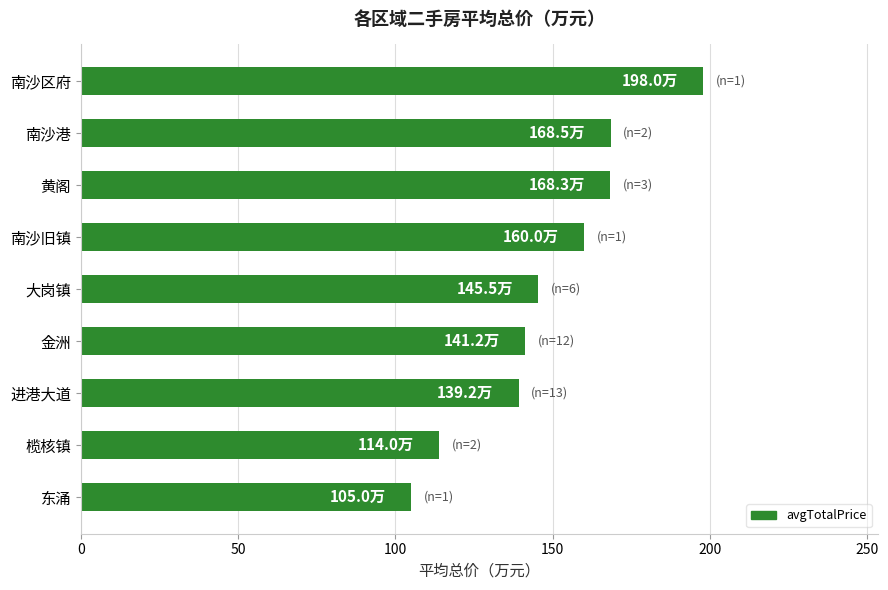

Are the bars grouped side by side (vs. stacked)?

No